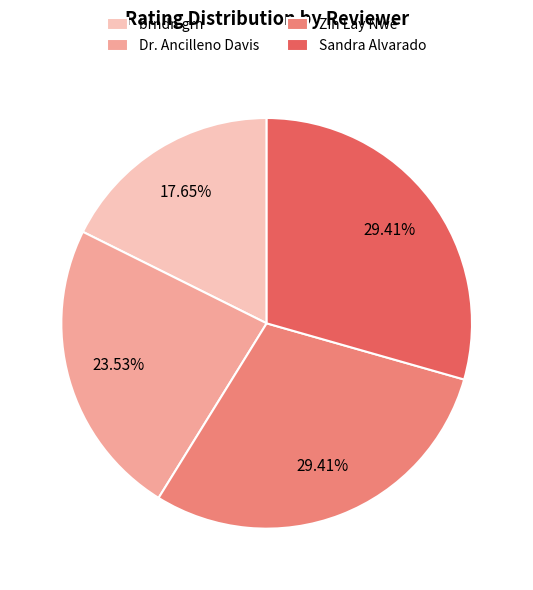

To the nearest percent, what is the combined percentage of Zin Lay Nwe and Sandra Alvarado?

59%